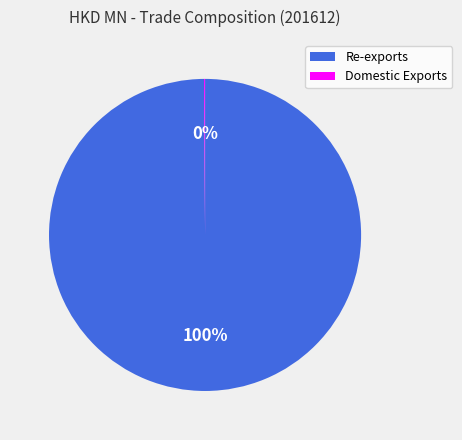

What is the largest slice in the pie chart?

Re-exports